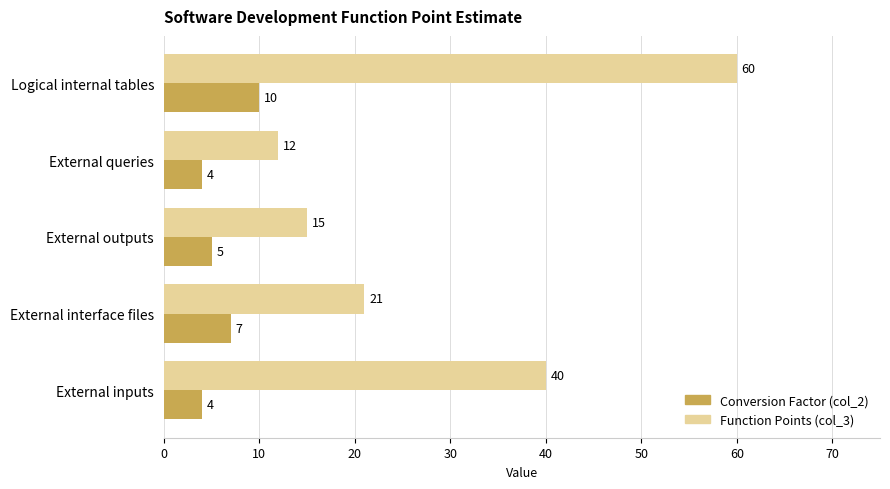

What is the difference between the Function Points (col_3) values at External outputs and Logical internal tables?

45